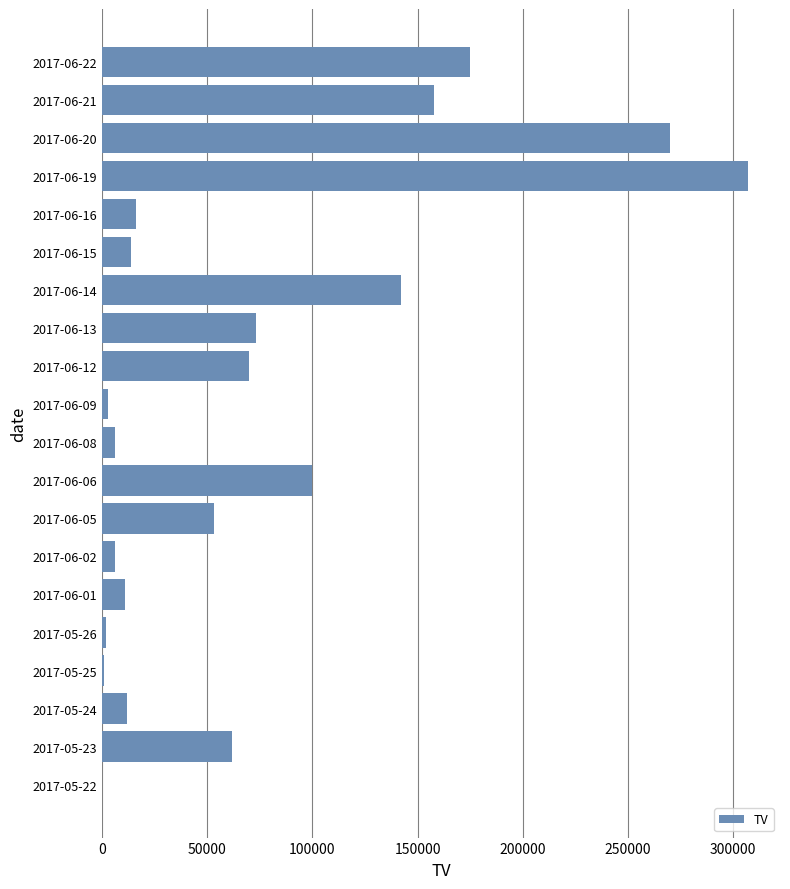

Between 2017-06-21 and 2017-06-06, which is larger?

2017-06-21